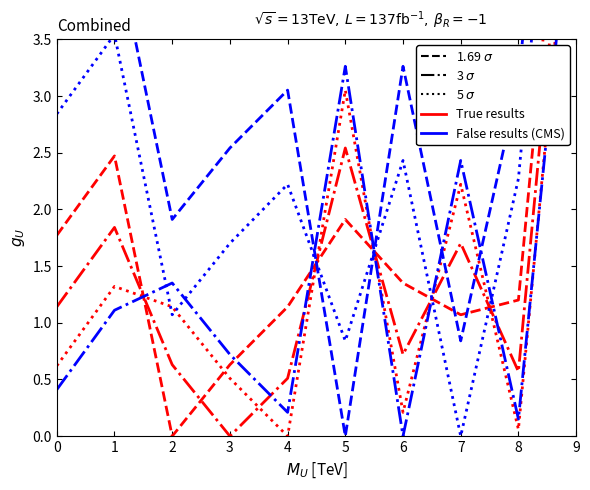

At which category does 5 $\sigma$ reach its first local valley?

4